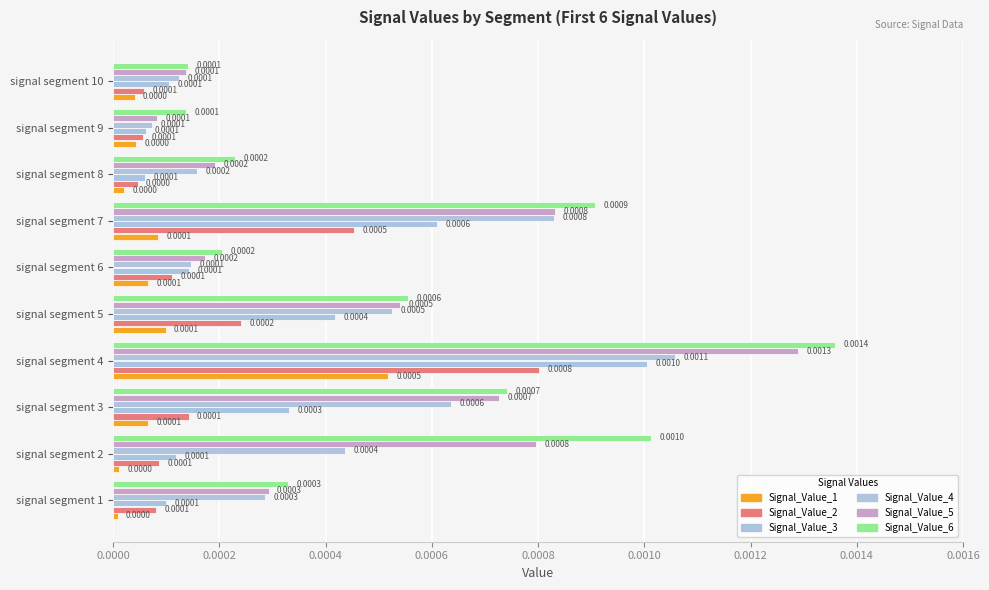

Count the number of categories in the chart.

10